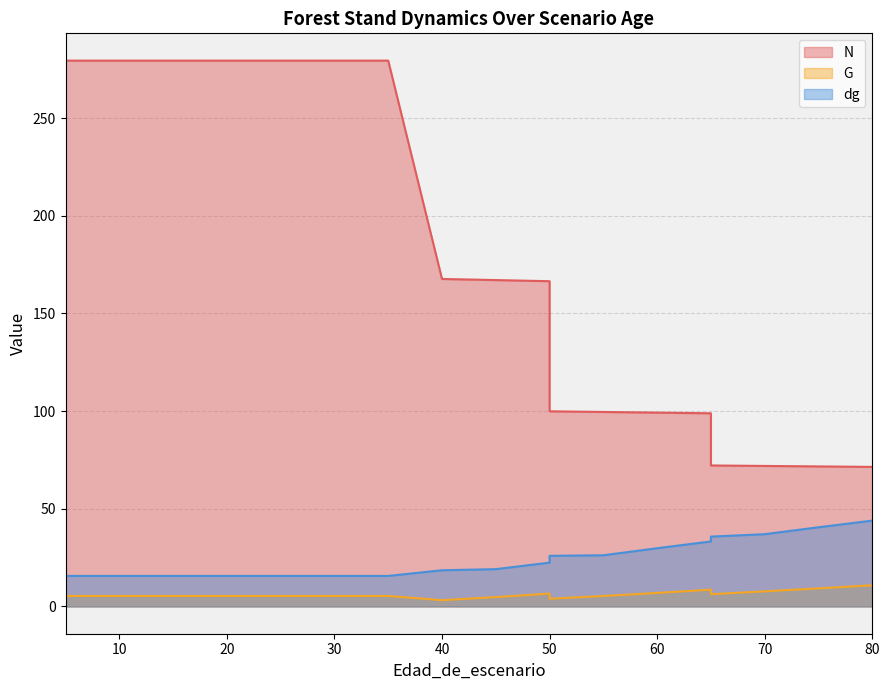

What is the sum of the N values at 30 and 5?

558.8